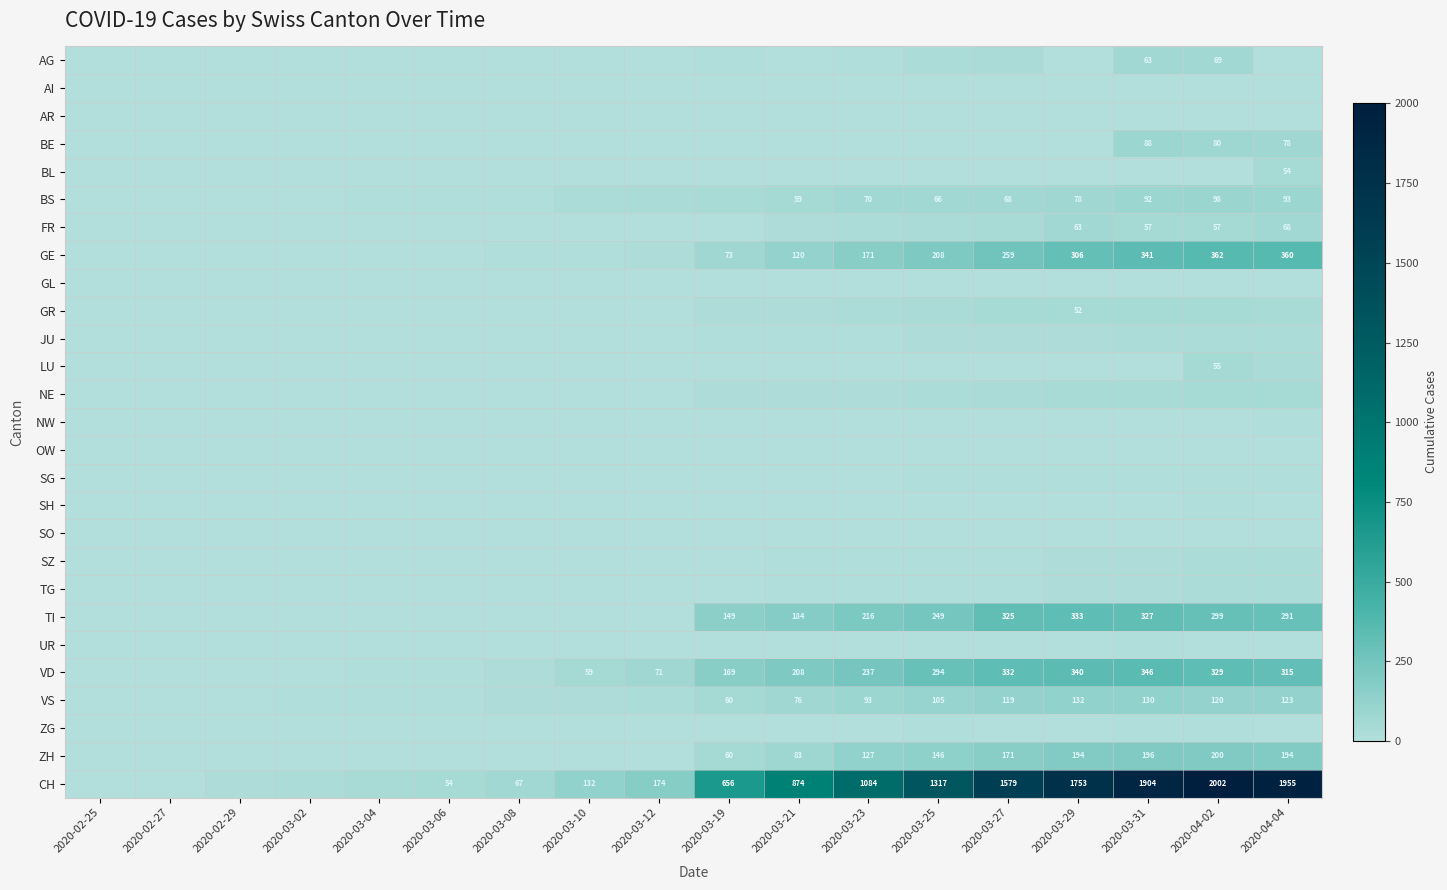

Is the value of TI at 2020-03-19 greater than the value of VD at 2020-03-23?

No